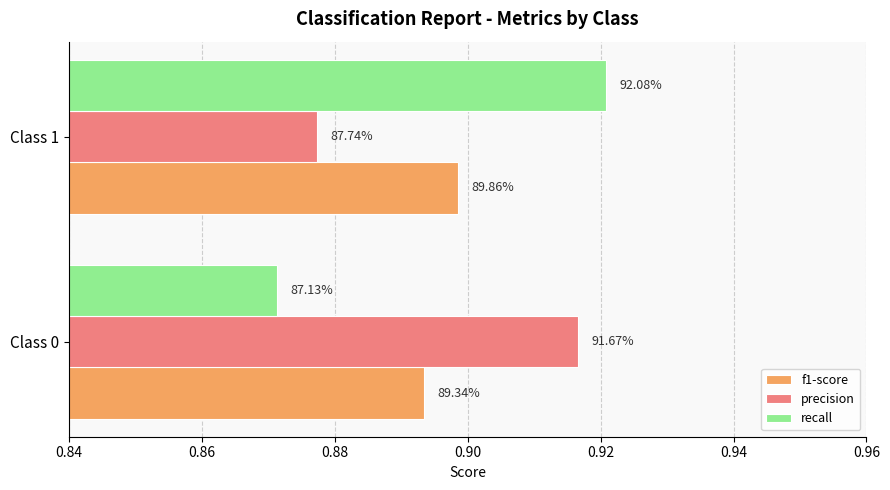

What are all the series names shown in the legend?

f1-score, precision, recall